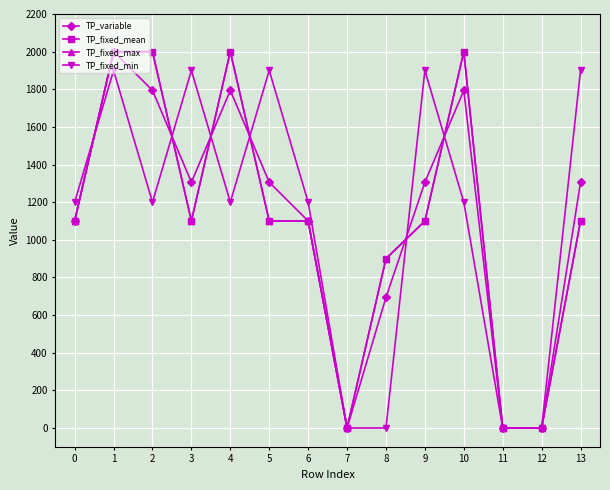

In TP_fixed_min, how many points are lower than both neighbors (excluding endpoints)?

2